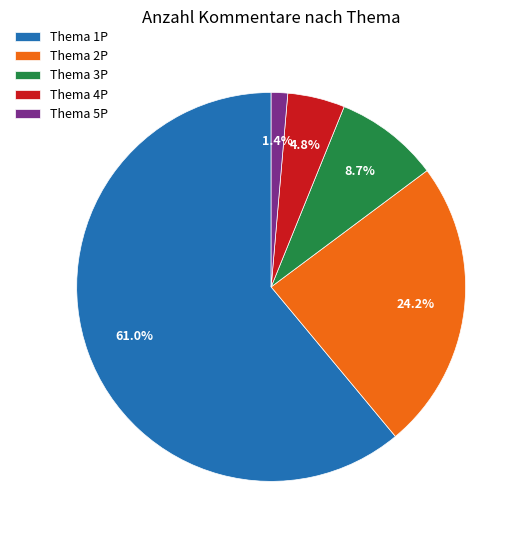

Does Thema 4P represent more than half of the total?

No